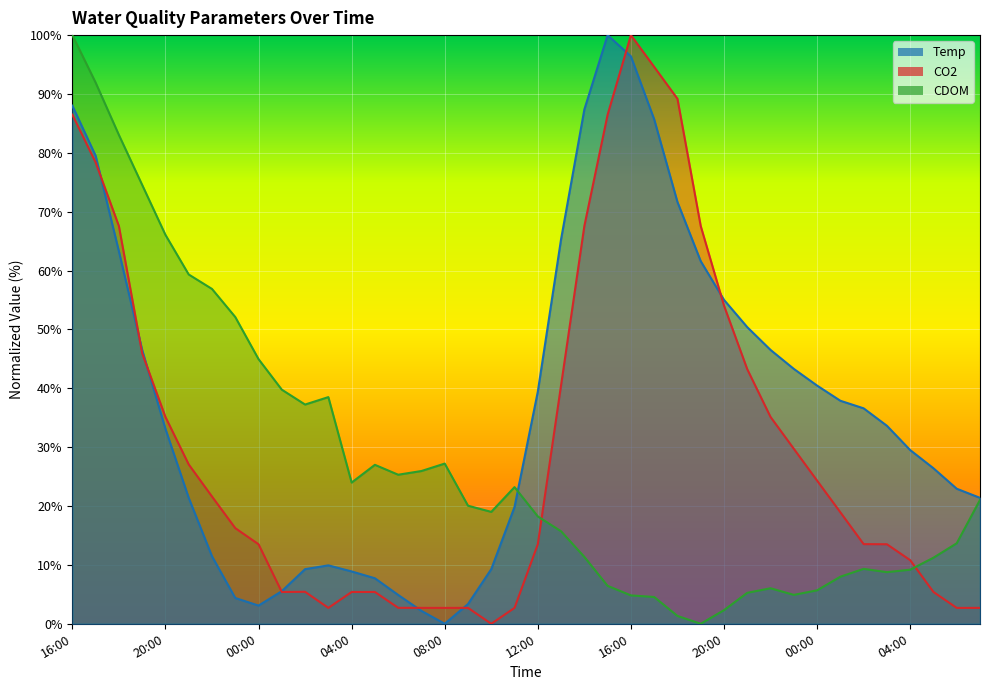

Reading right to left, transcribe all the data shown in this chart.

Temp: 21.4	22.9	26.4	29.5	33.6	36.6	37.9	40.5	43.3	46.5	50.4	55.0	61.6	71.6	85.7	96.4	100.0	87.4	65.3	39.4	19.8	9.3	3.4	0.0	2.2	4.9	7.7	8.9	9.9	9.3	5.5	3.1	4.4	11.5	21.4	33.1	46.5	63.3	79.5	88.0
CO2: 2.7	2.7	5.4	10.8	13.5	13.5	18.9	24.3	29.7	35.1	43.2	54.1	67.6	89.2	94.6	100.0	86.5	67.6	40.5	13.5	2.7	0.0	2.7	2.7	2.7	2.7	5.4	5.4	2.7	5.4	5.4	13.5	16.2	21.6	27.1	35.1	45.9	67.6	78.4	86.5
CDOM: 21.0	13.7	11.2	9.2	8.8	9.3	8.0	5.7	4.9	6.0	5.3	2.3	0.0	1.3	4.6	4.8	6.4	11.4	15.7	18.2	23.2	19.0	20.1	27.2	26.0	25.3	27.0	24.0	38.5	37.2	39.8	45.0	52.1	56.9	59.3	66.1	74.6	83.0	91.9	100.0